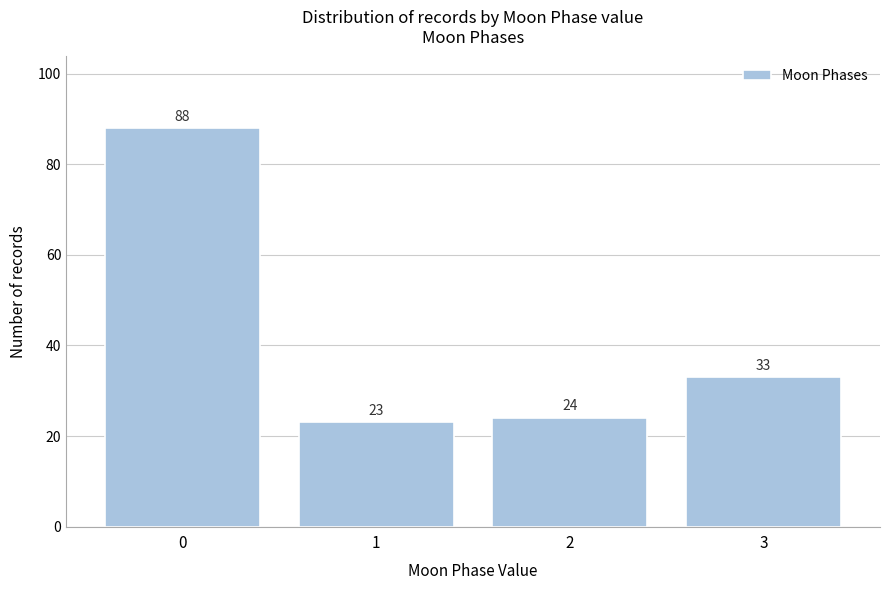

Reading left to right, transcribe all the data shown in this chart.

0=88	1=23	2=24	3=33